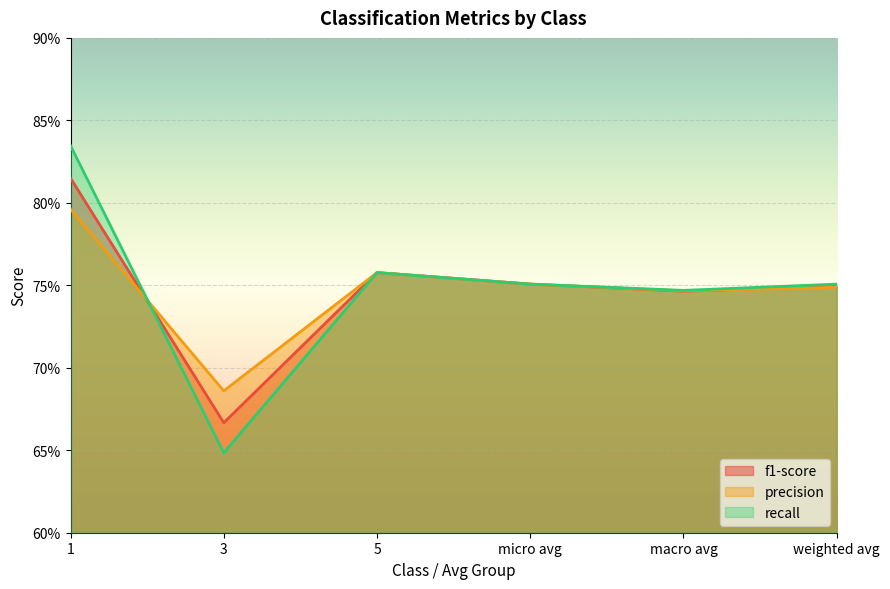

How many times do precision and recall cross each other?

1